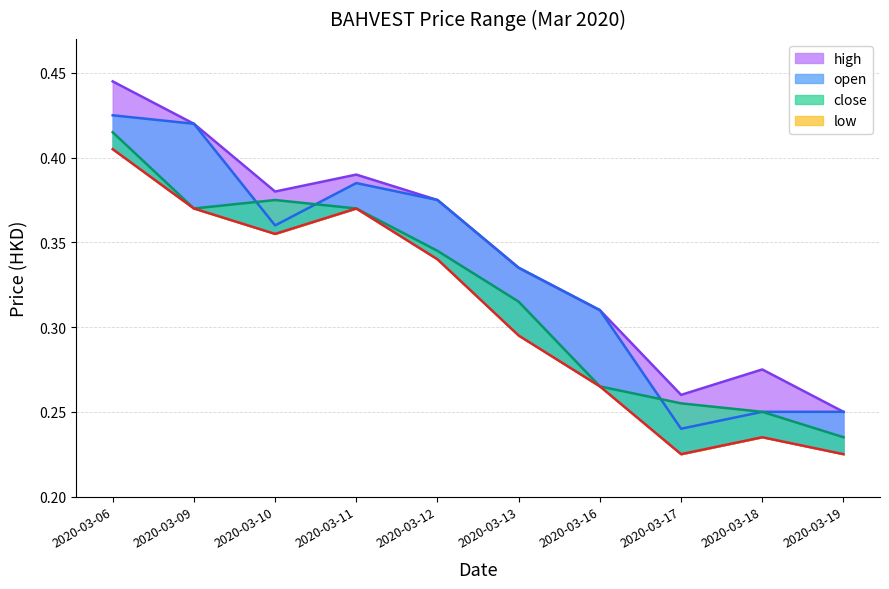

What is the maximum value shown in the chart?

0.4